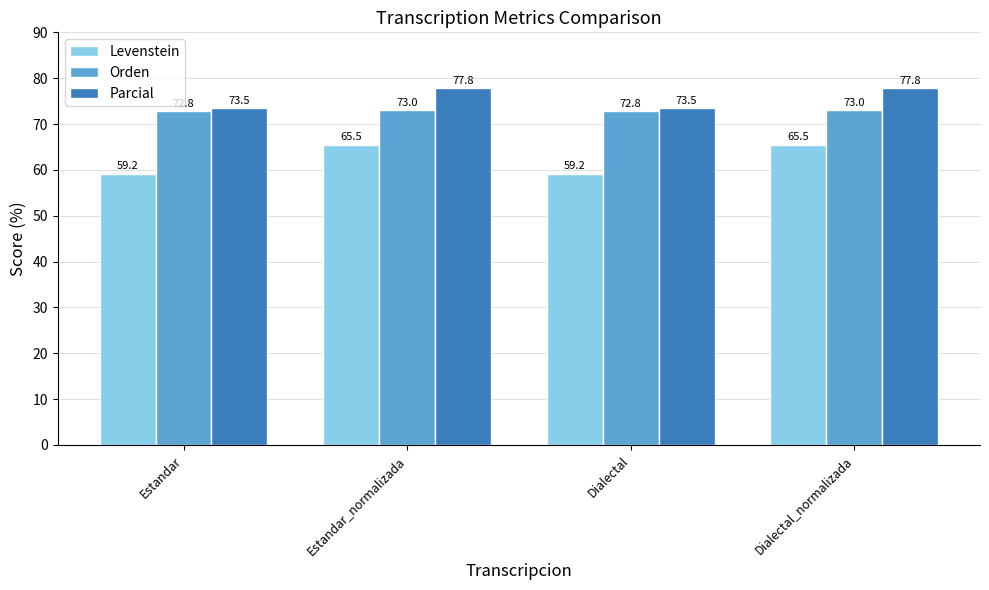

Rank the series by their maximum value, from highest to lowest.

Parcial, Orden, Levenstein